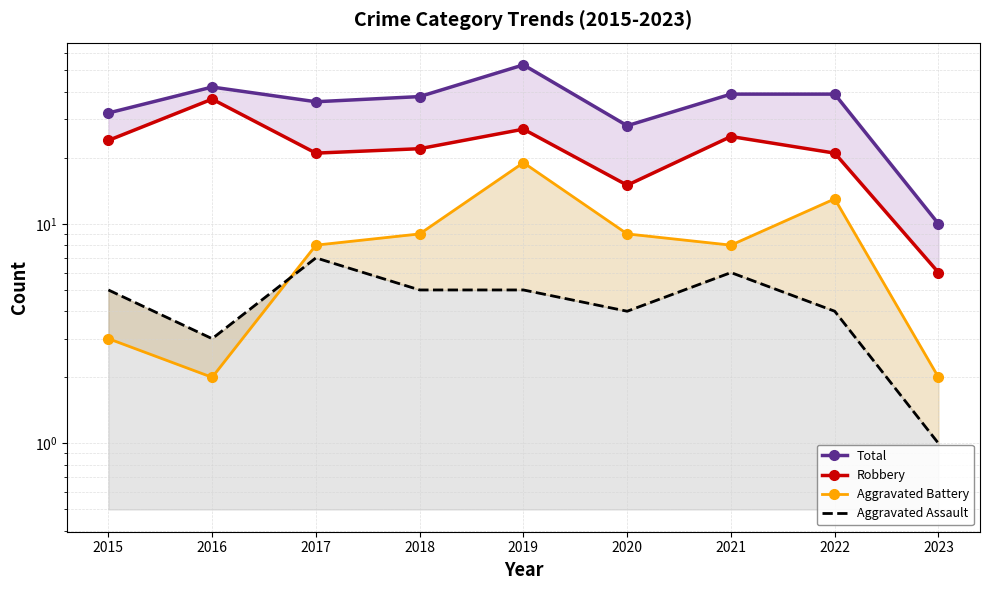

Where is Aggravated Assault nearest to the value 4?

2020